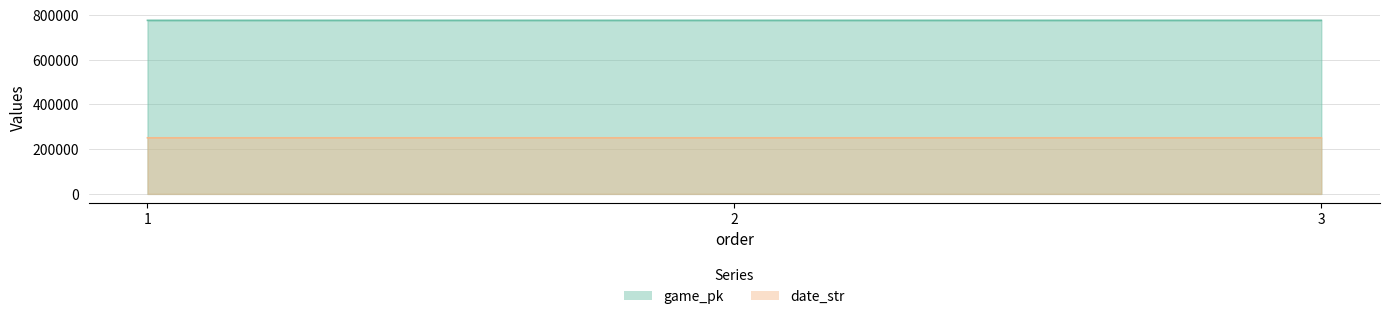

List the series in order of their overall mean, lowest first.

date_str, game_pk